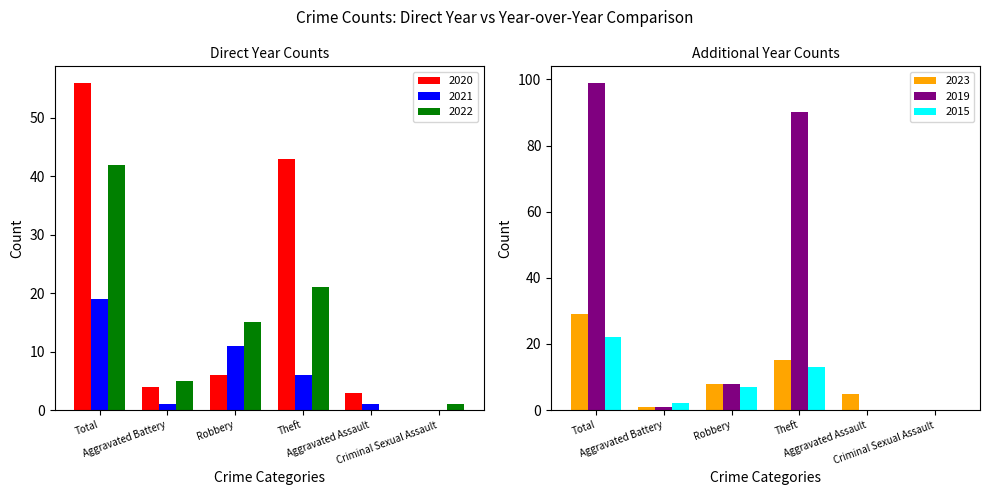

What is the maximum value for 2022?

42